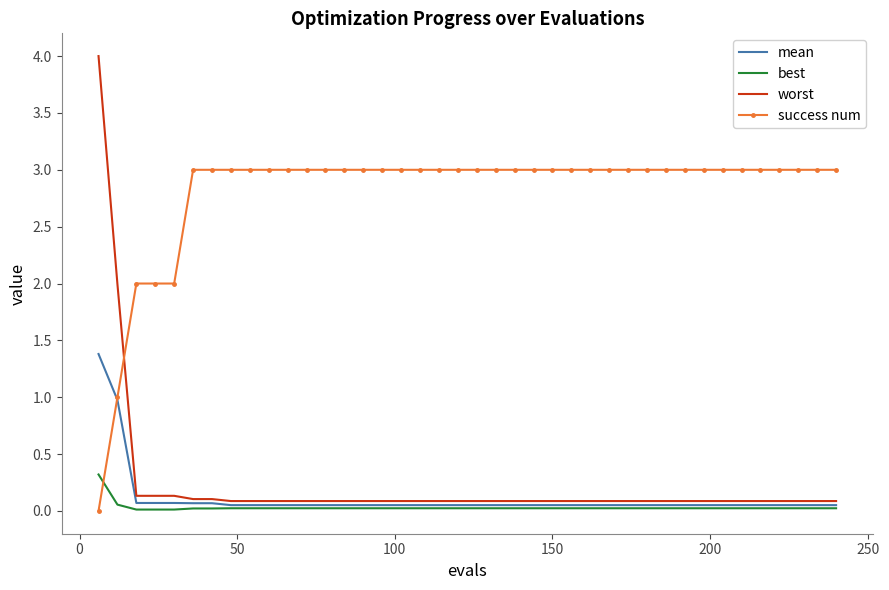

Which series has the largest range (max minus min)?

worst